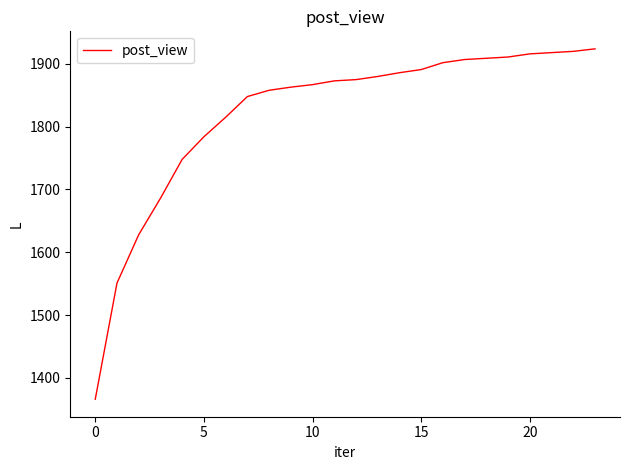

What is the minimum value shown in the chart?

1366